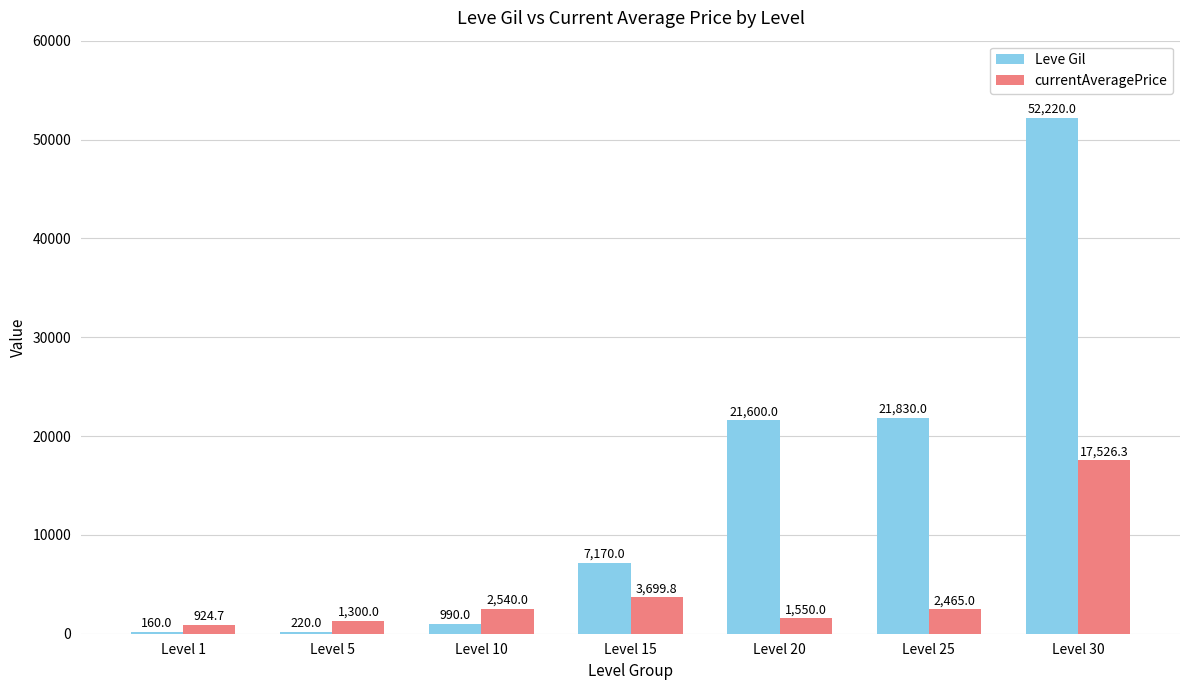

At which category is the sum across all series the highest?

Level 30